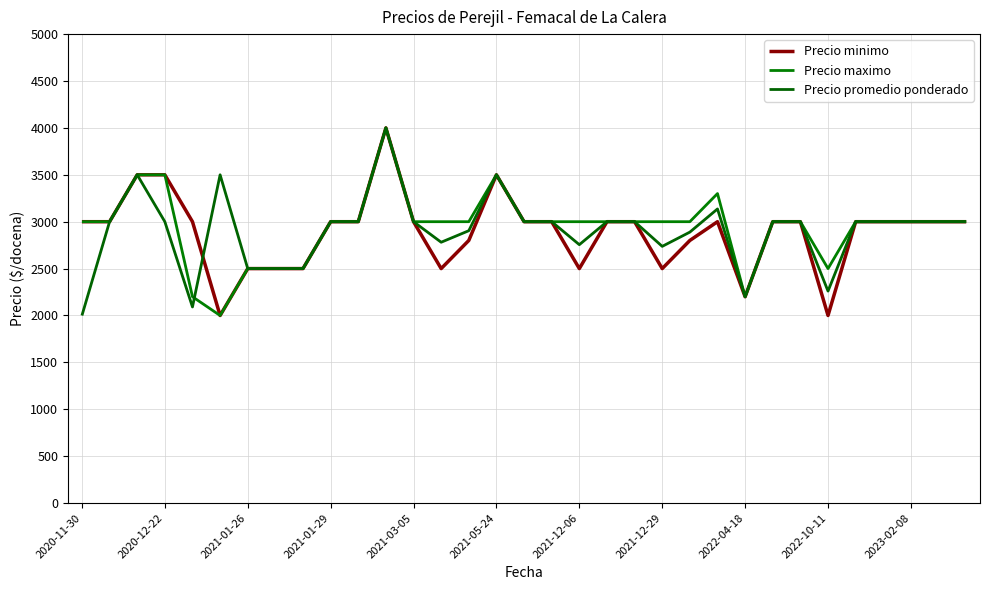

True or false: Precio maximo and Precio promedio ponderado cross at least once.

True